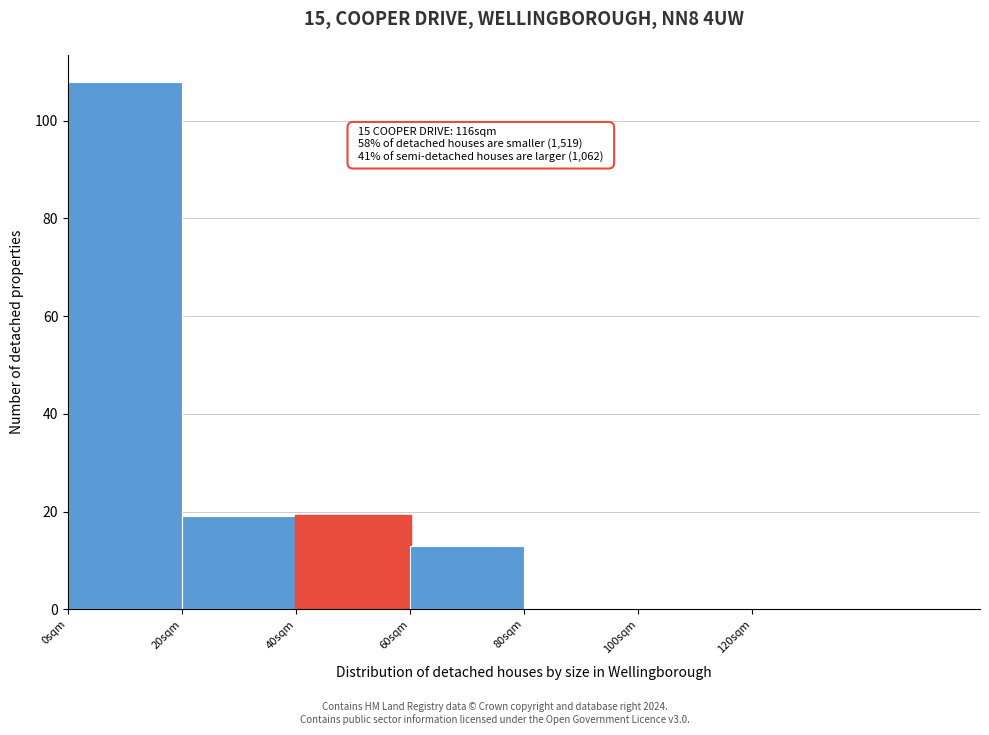

Over which range of the x-axis is the bar tallest?

0 to 20